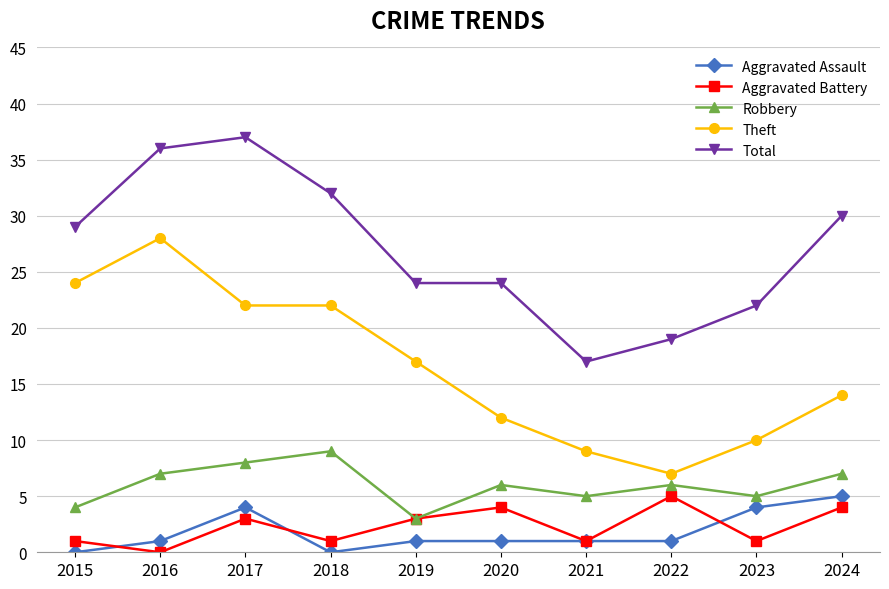

True or false: Robbery and Theft cross at least once.

False